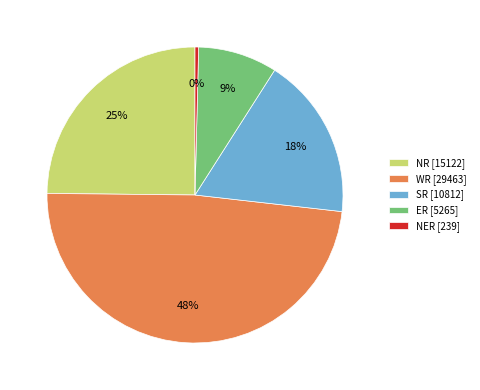

Which has a higher value, NR [15122] or WR [29463]?

WR [29463]